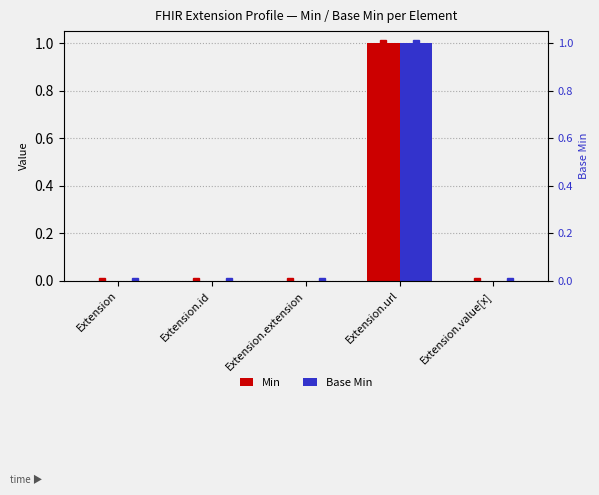

True or false: Base Min has a value of 0 at Extension.value[x].

True